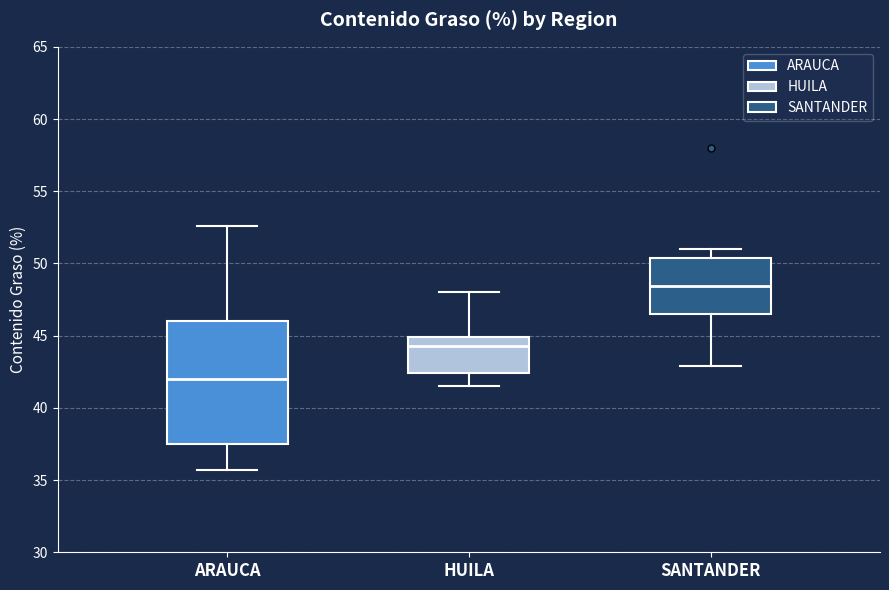

Where is the upper edge of the box for ARAUCA on the y-axis? The values are not printed on the chart, so give them approximately, as read against the axis.

46.0